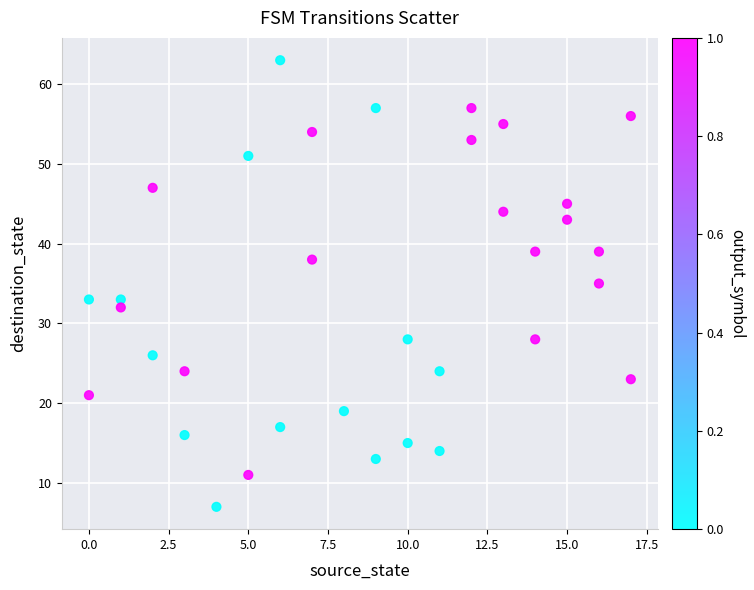

What is the range of X values (max minus min)?

17